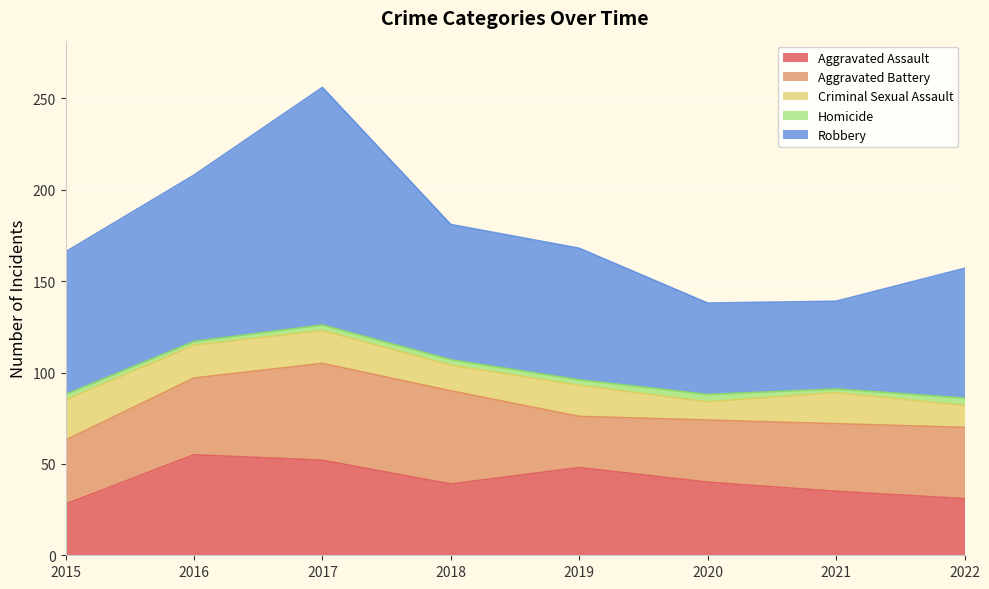

True or false: Homicide has a value of 3 at 2015.

True